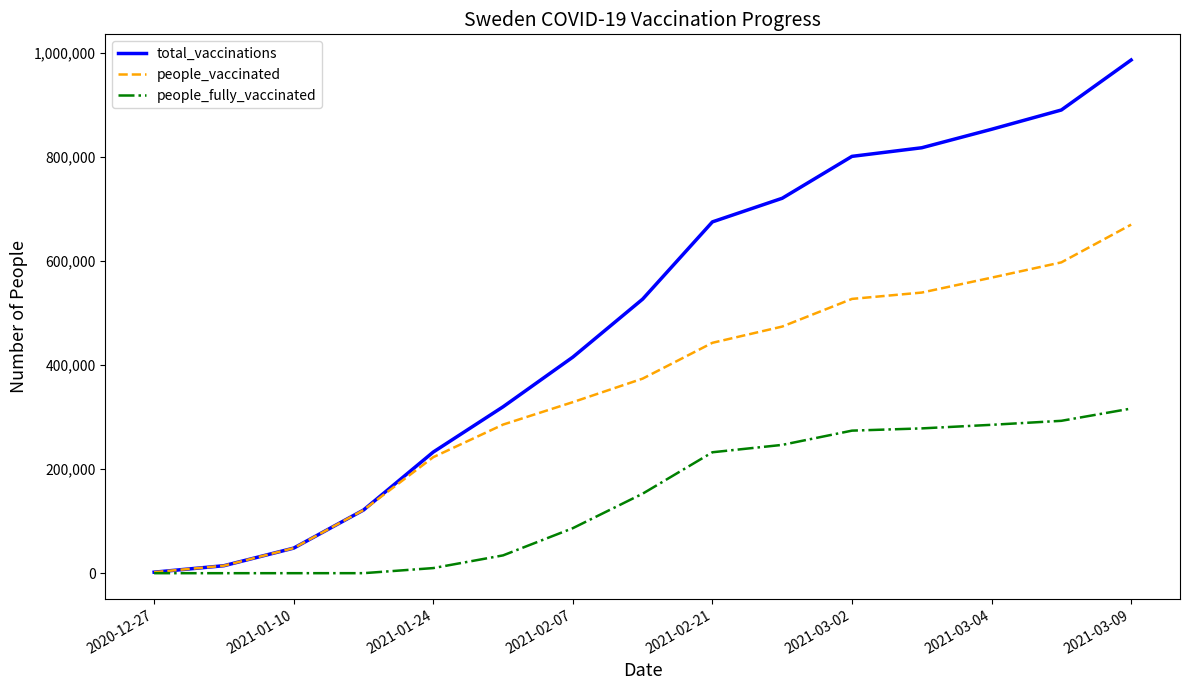

How many lines are shown in the chart?

3